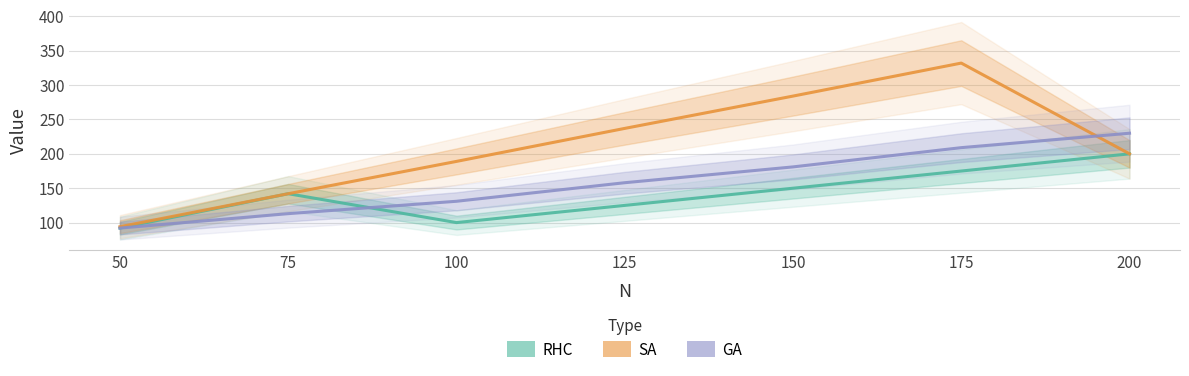

What is the value of the SA point at the 4th from the left?

237